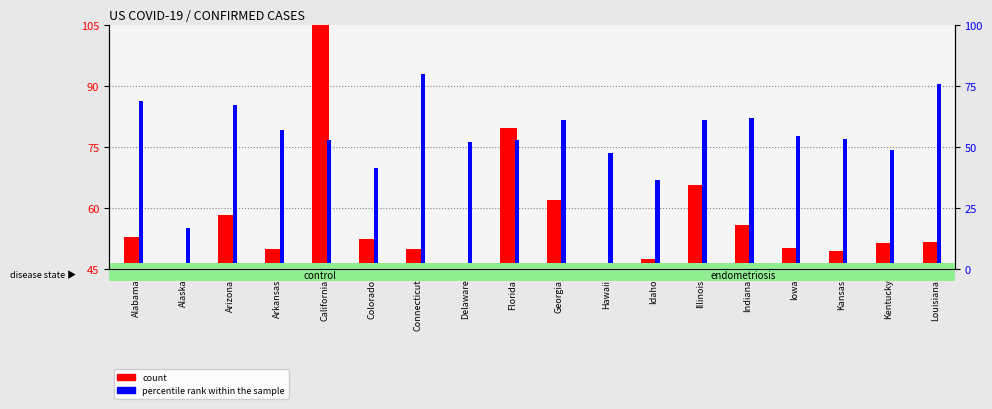

Which category has the lowest value in the percentile rank within the sample series?

Alaska